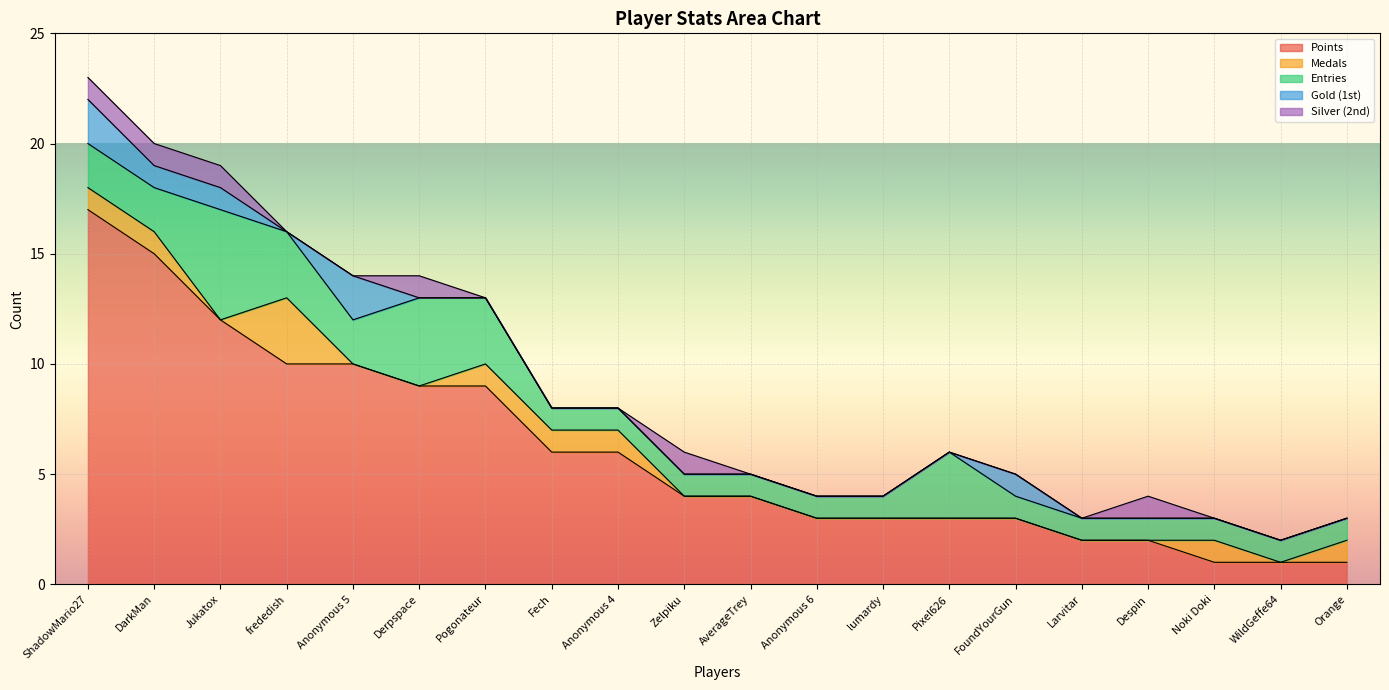

What is the label of the 19th point from the right?

DarkMan